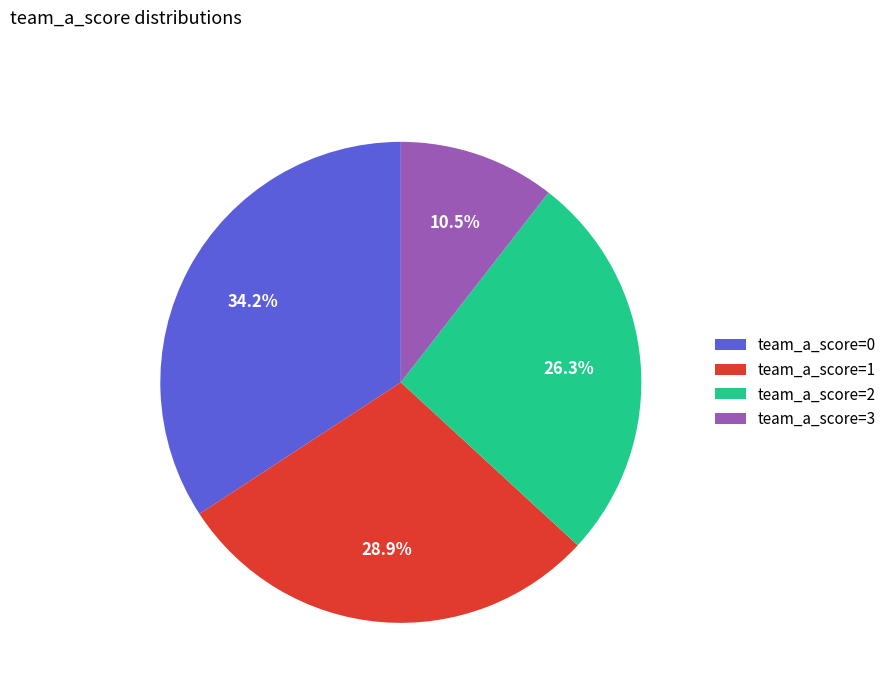

How many segments does this pie chart have?

4